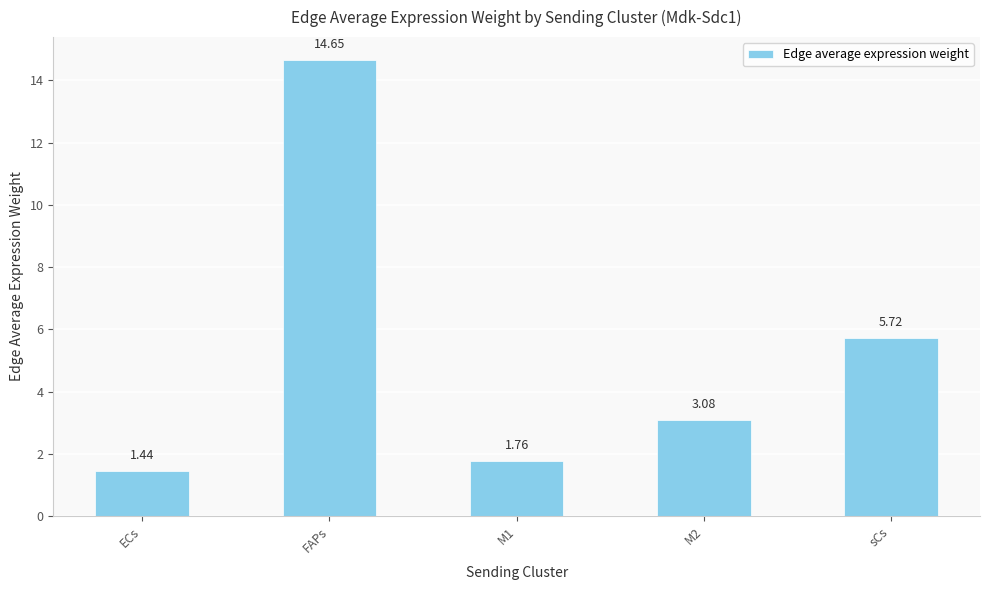

What is the value of the 4th bar from the left?

3.1